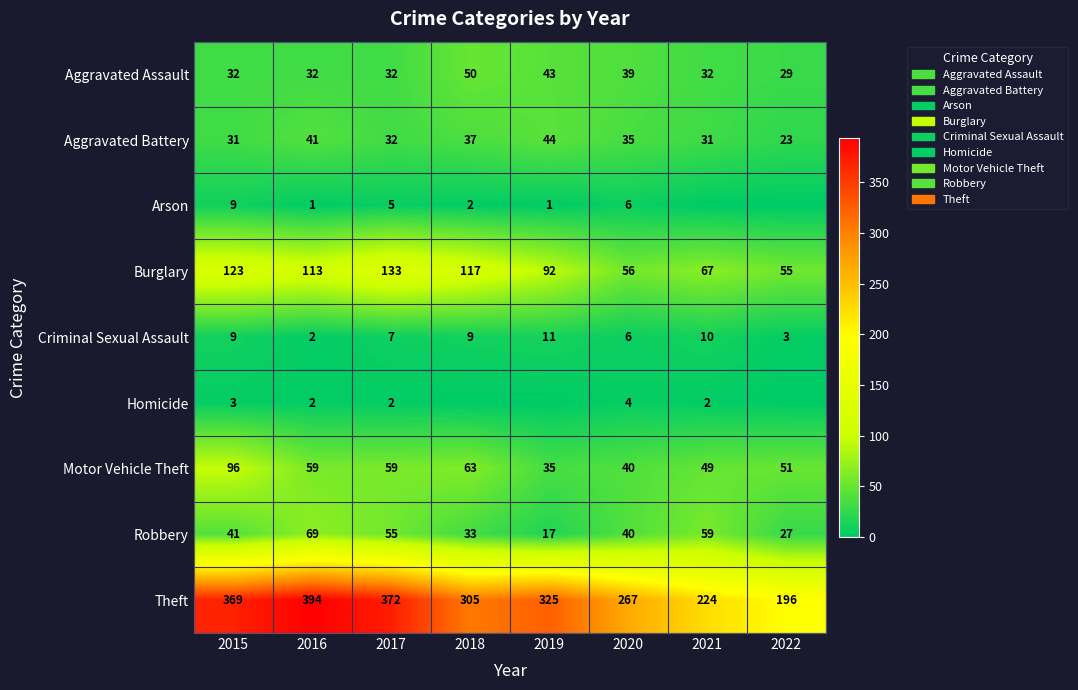

Between 2016 and 2020, which series saw the biggest shift?

Theft